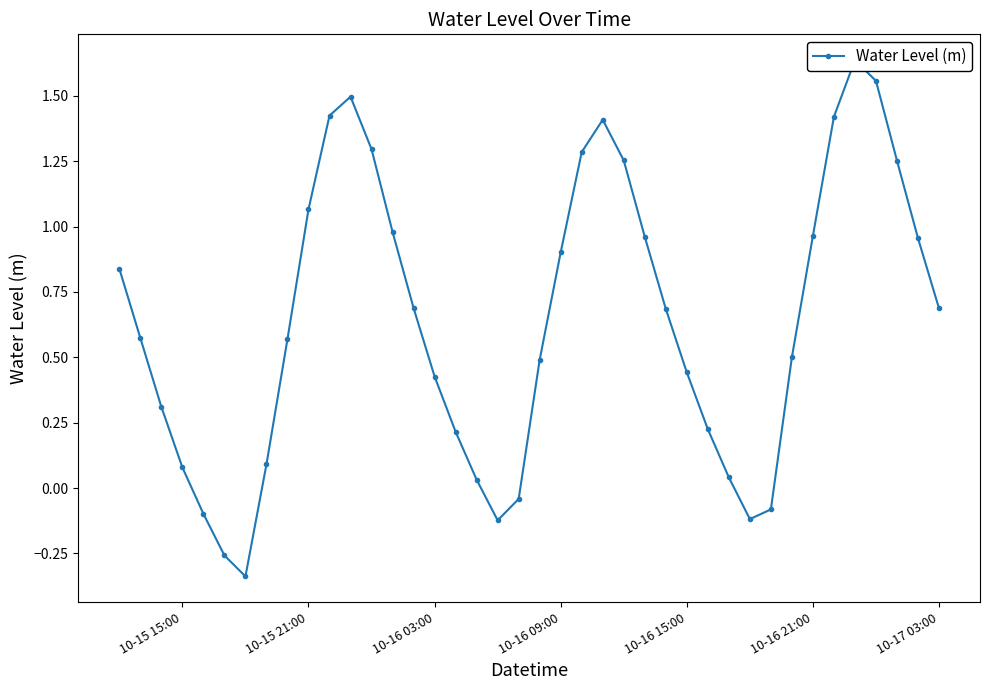

What is the minimum value shown in the chart?

-0.3